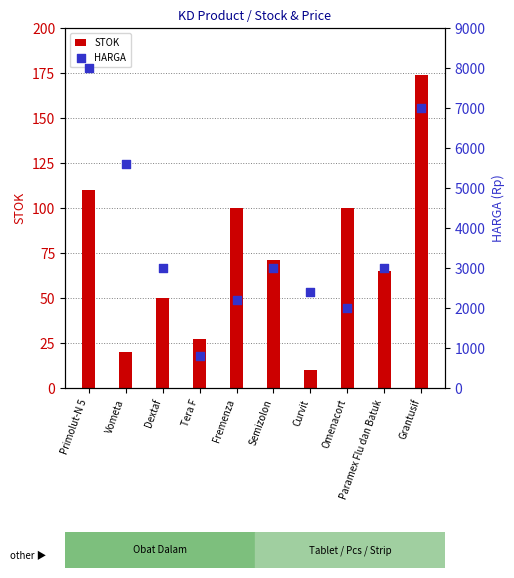

Which series contains the highest Y value?

HARGA